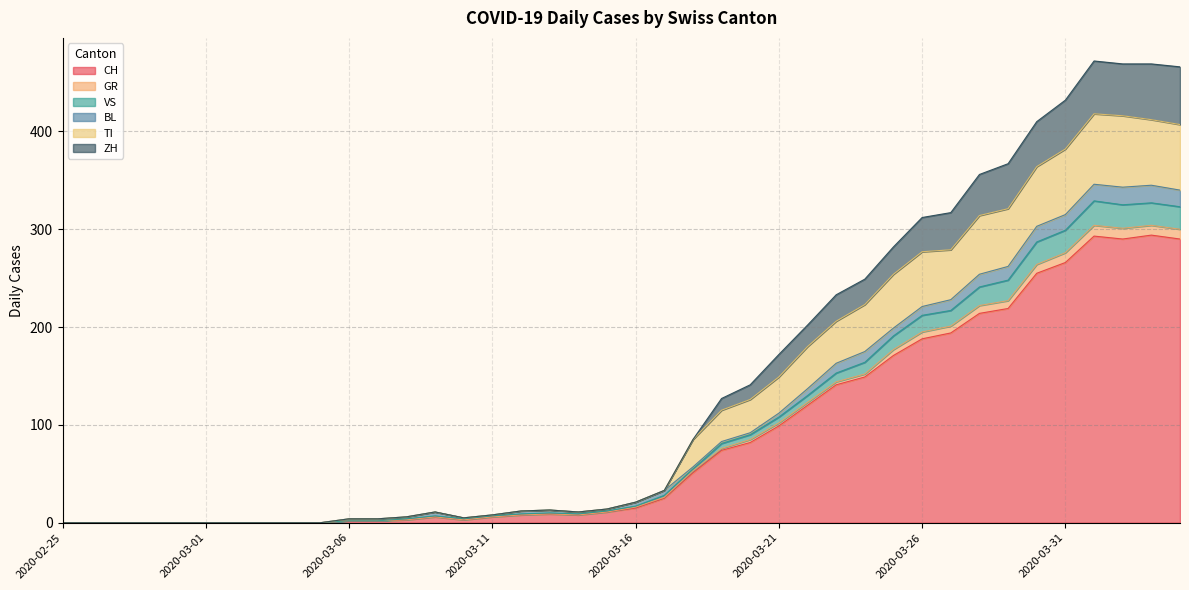

What position from the right is 2020-02-25?

40